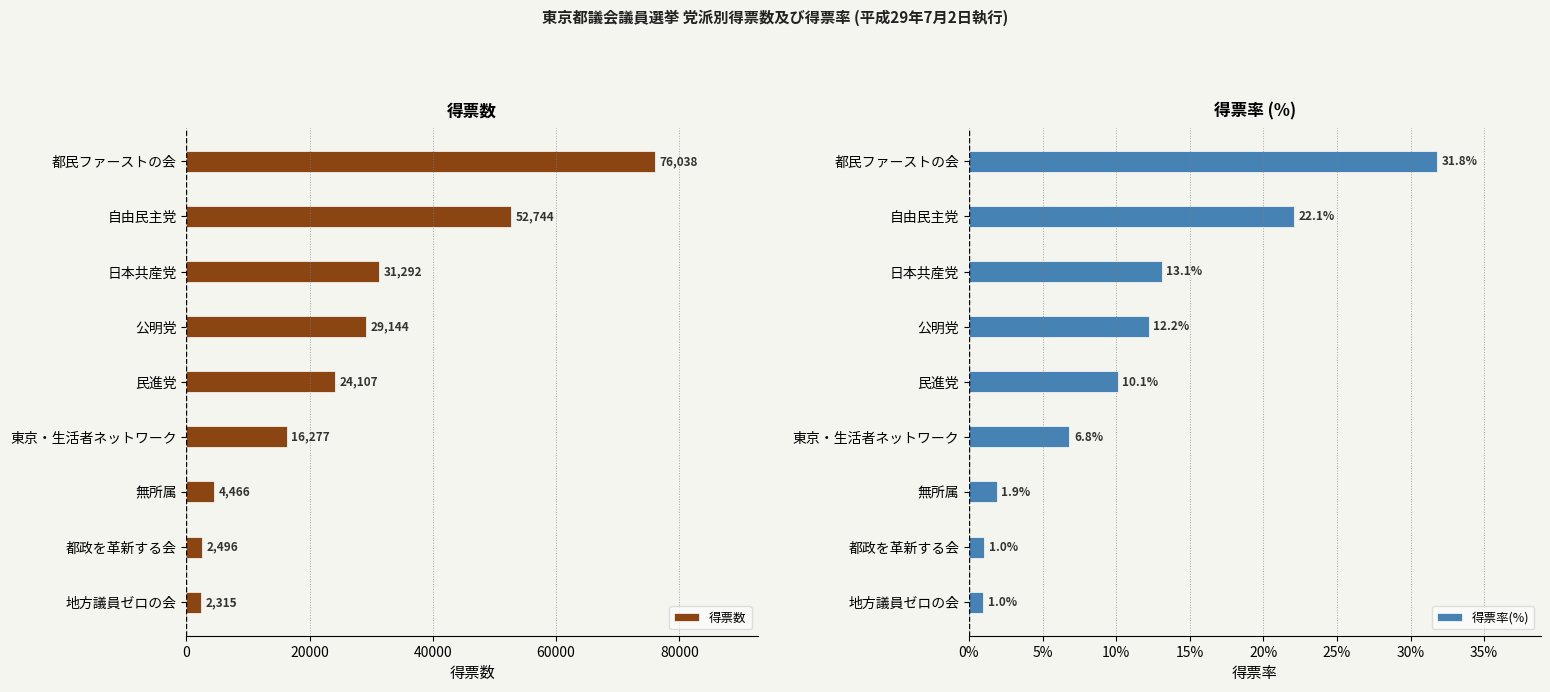

Is it true that 得票数 equals 7620 at 無所属?

False